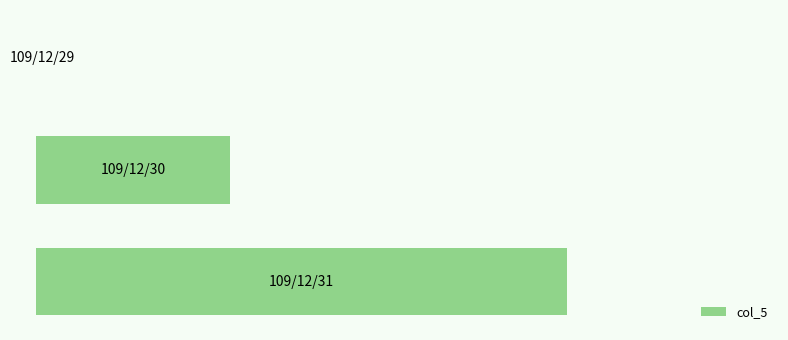

Are the bars horizontal?

Yes